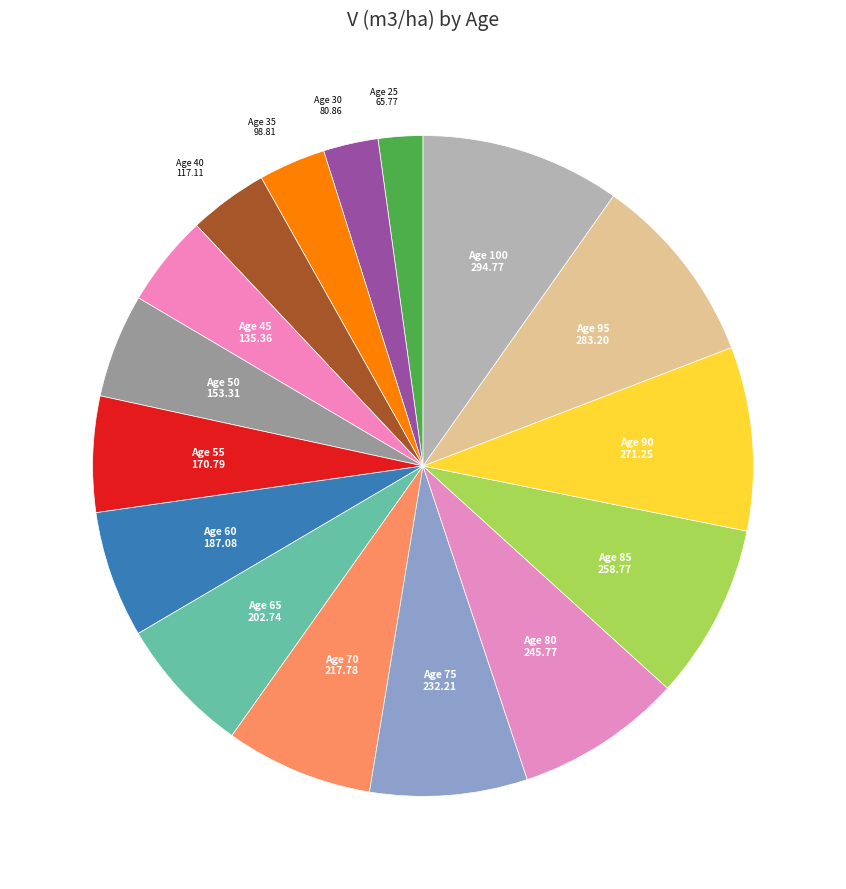

Rank the categories by value from lowest to highest.

25, 30, 35, 40, 45, 50, 55, 60, 65, 70, 75, 80, 85, 90, 95, 100